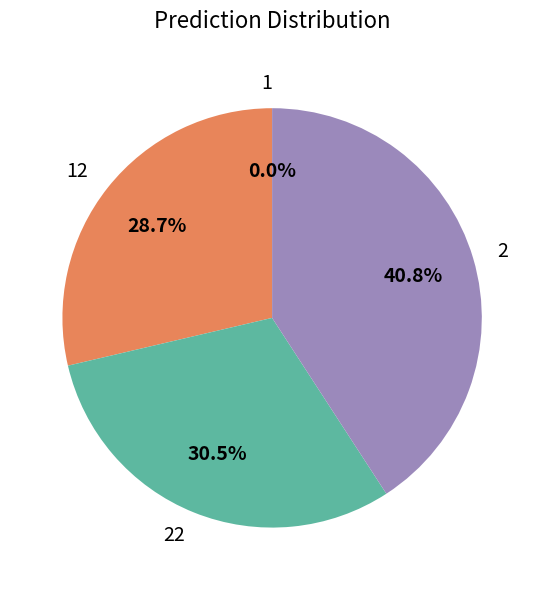

Is 2 the majority of the pie?

No